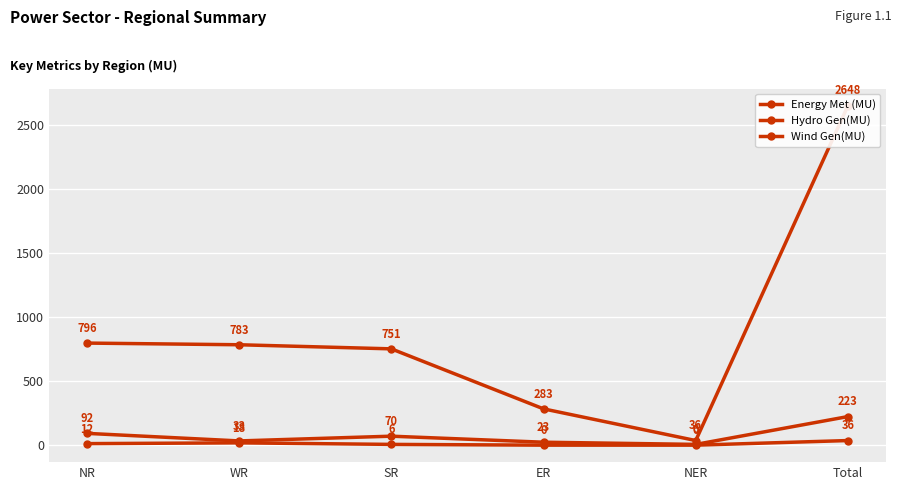

Which series changed the most between SR and Total?

Energy Met (MU)